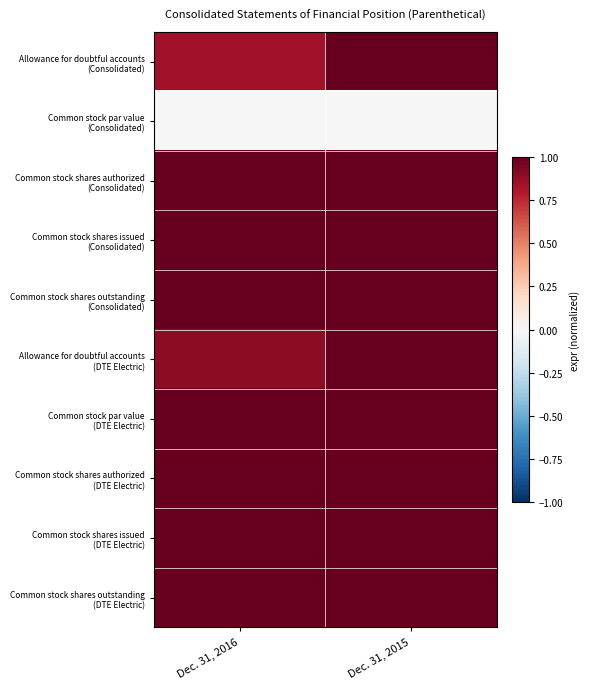

At how many categories does at least one series exceed 0?

2